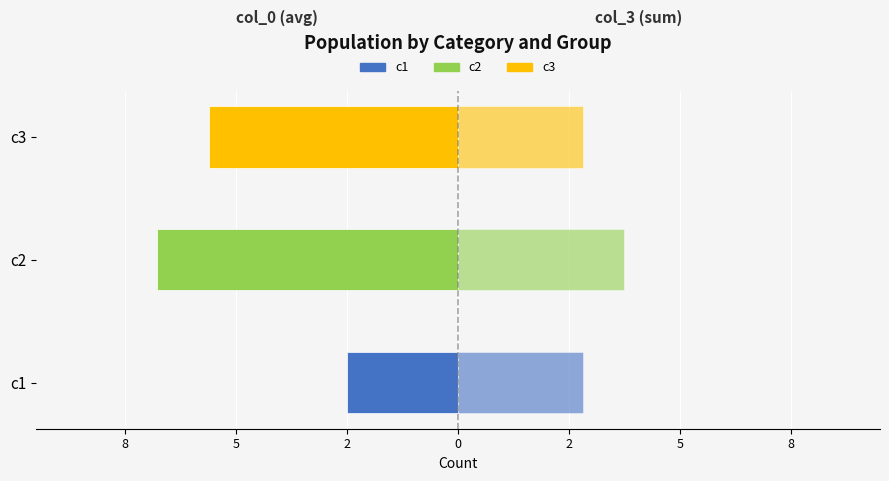

How many groups of bars are there?

3